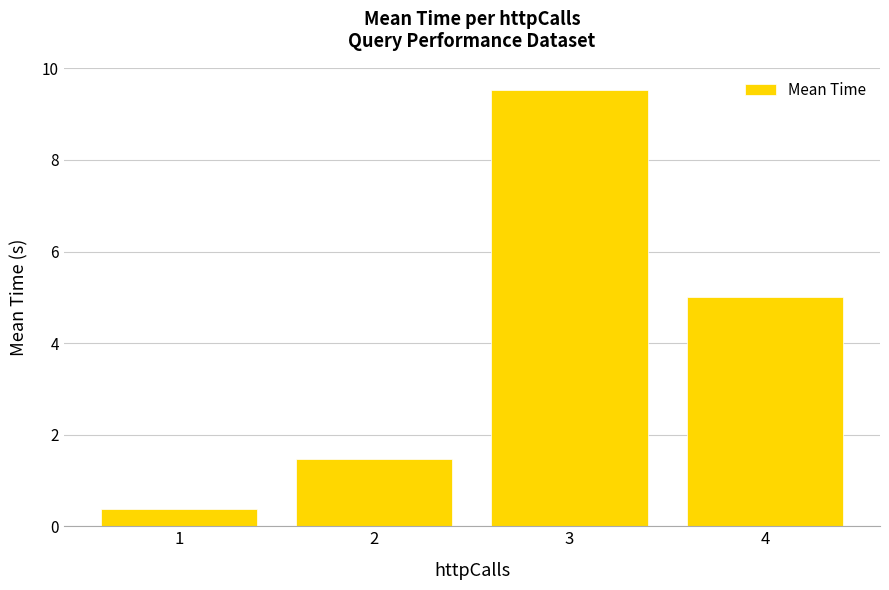

The chart shows a value of 1.1 at 4. True or false?

False